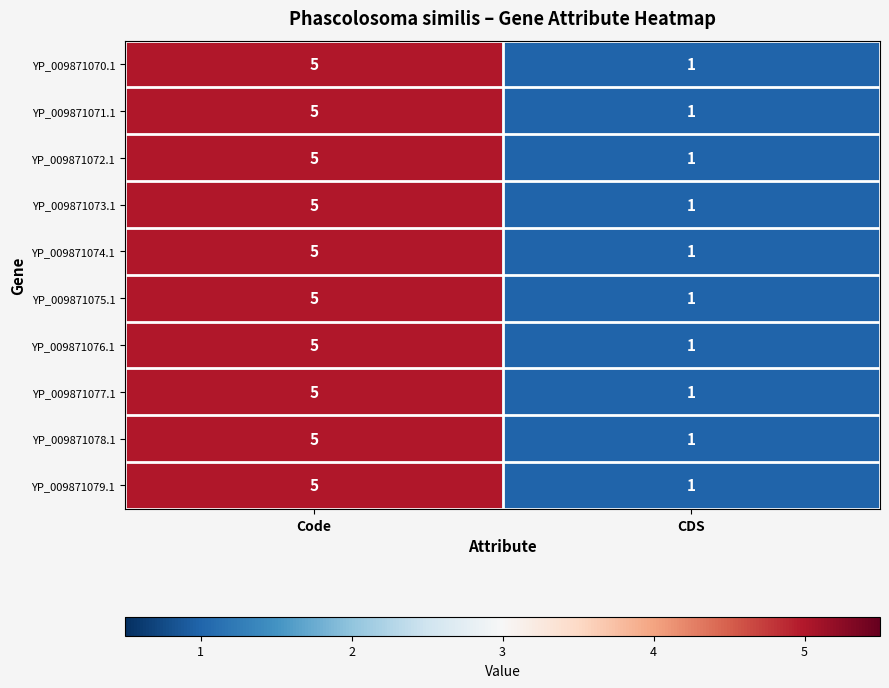

What is the total value across all series at CDS?

10